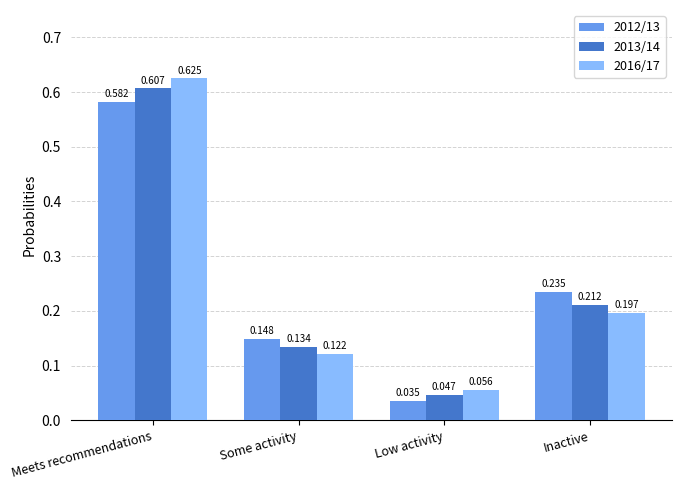

Does the chart contain stacked bars?

No